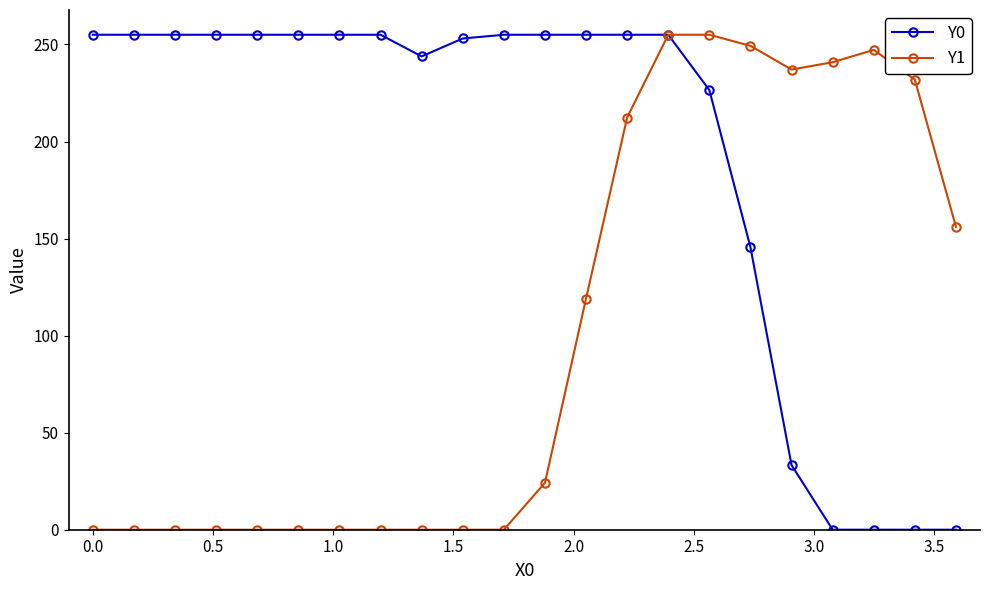

Rank the series by their average value, from highest to lowest.

Y0, Y1